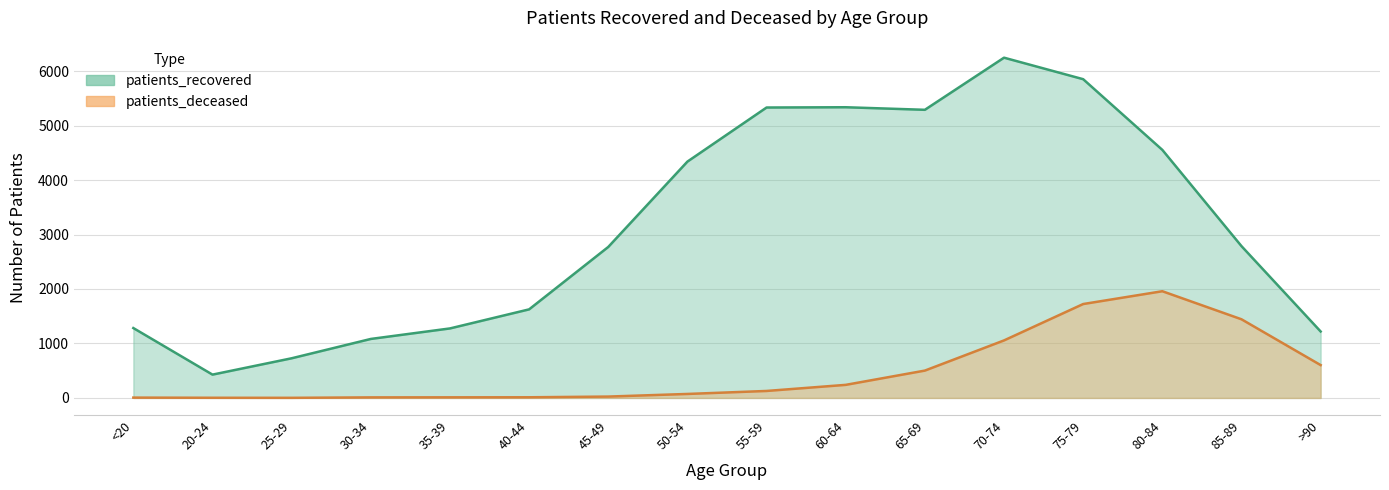

True or false: patients_deceased and patients_recovered cross at least once.

False